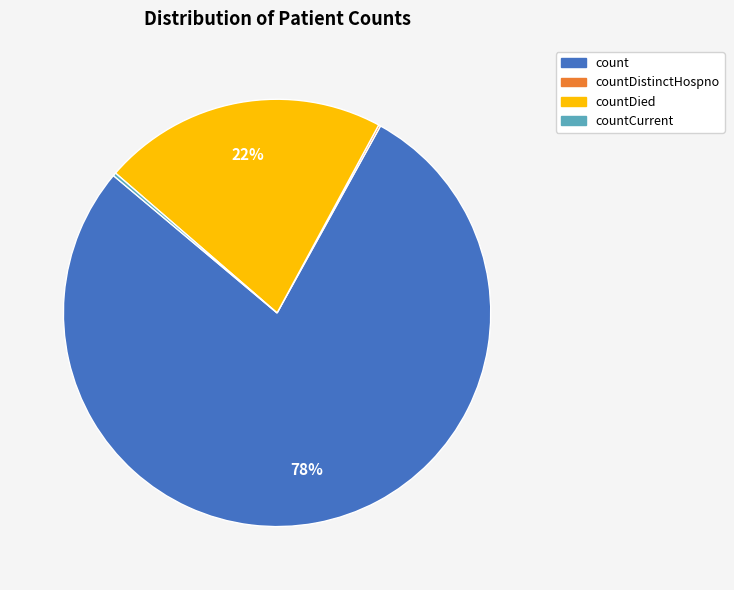

Does any single category account for the majority?

Yes